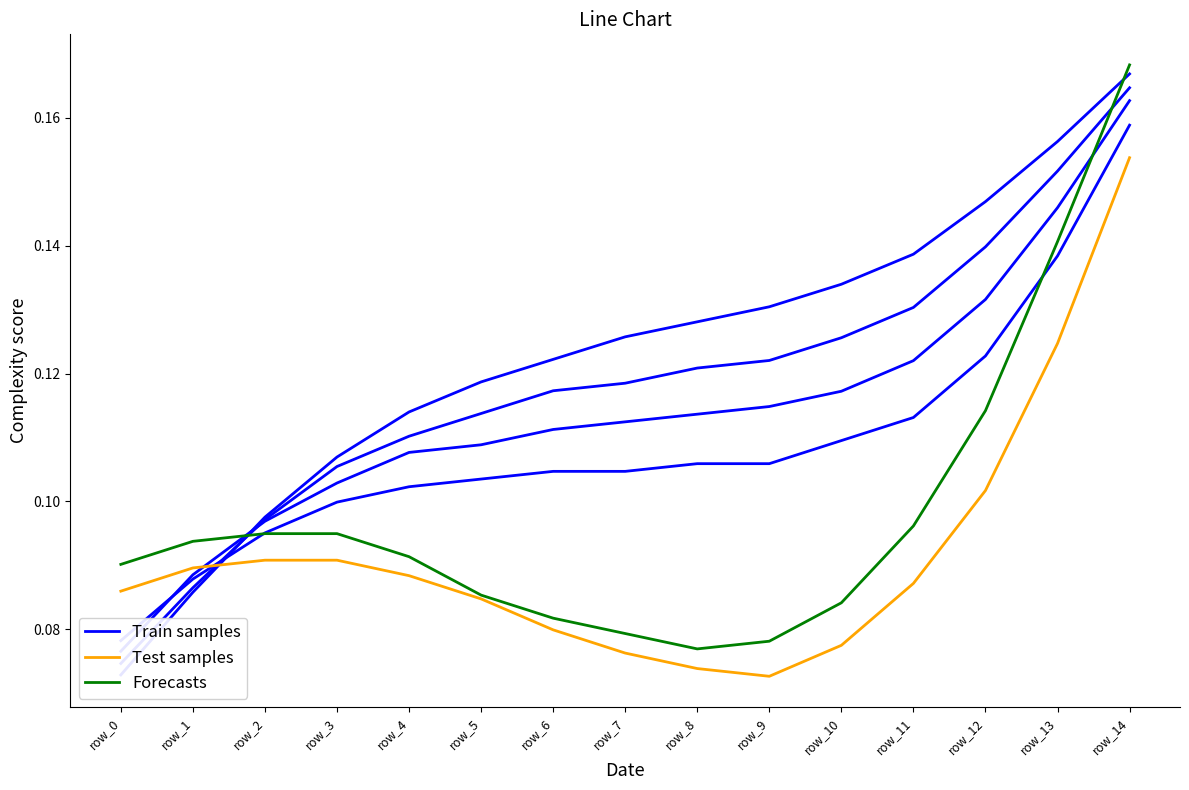

Which series has the widest spread of values?

Train samples